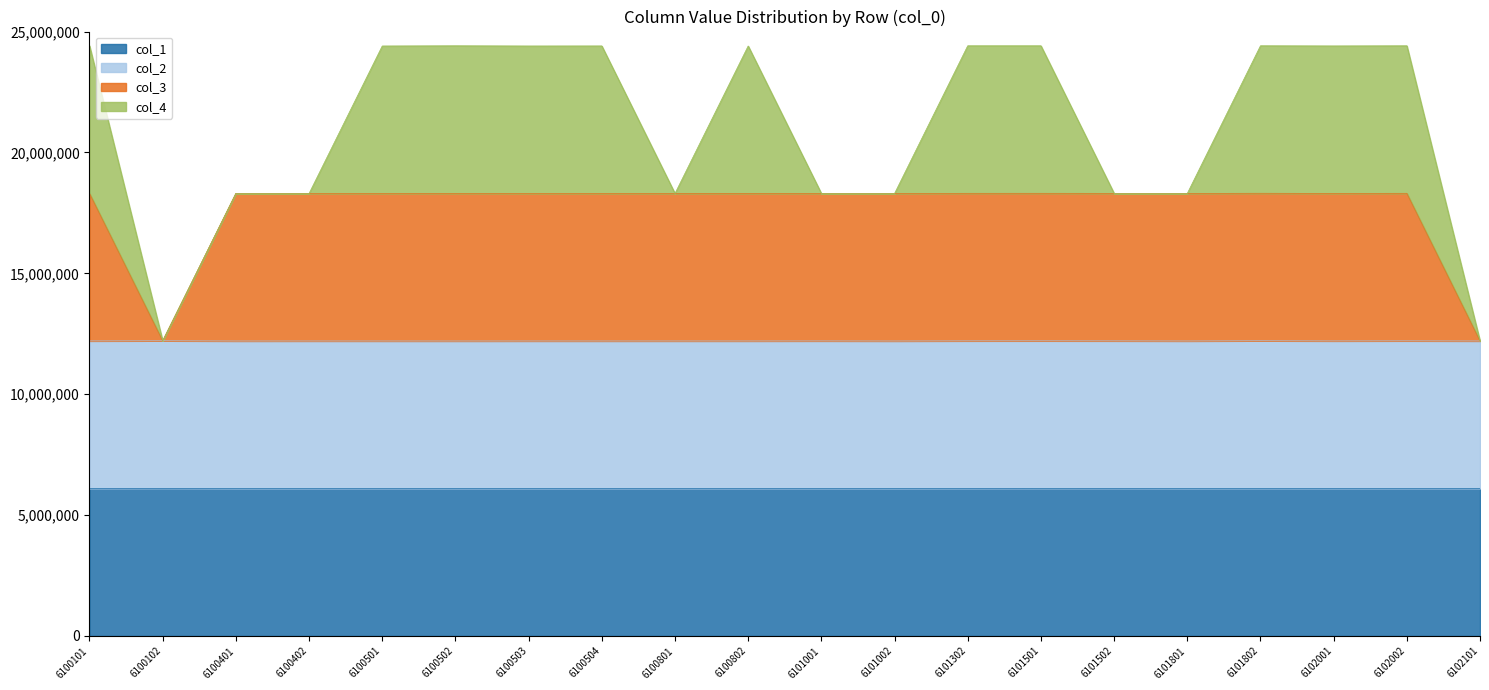

The col_1 series shows 9344314 at 6101801. True or false?

False